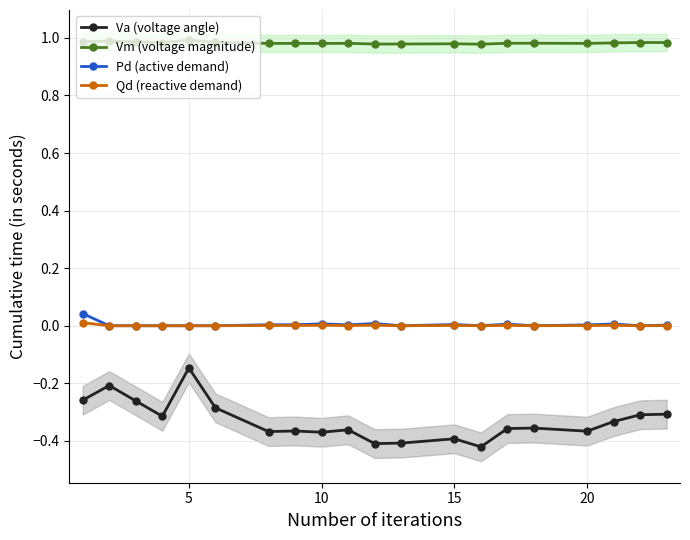

True or false: Vm (voltage magnitude) and Qd (reactive demand) cross at least once.

False